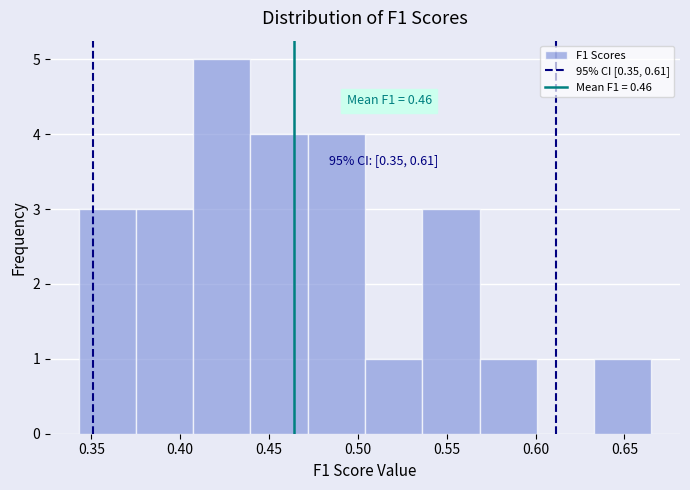

Over which range of the x-axis is the bar tallest?

0.405 to 0.440